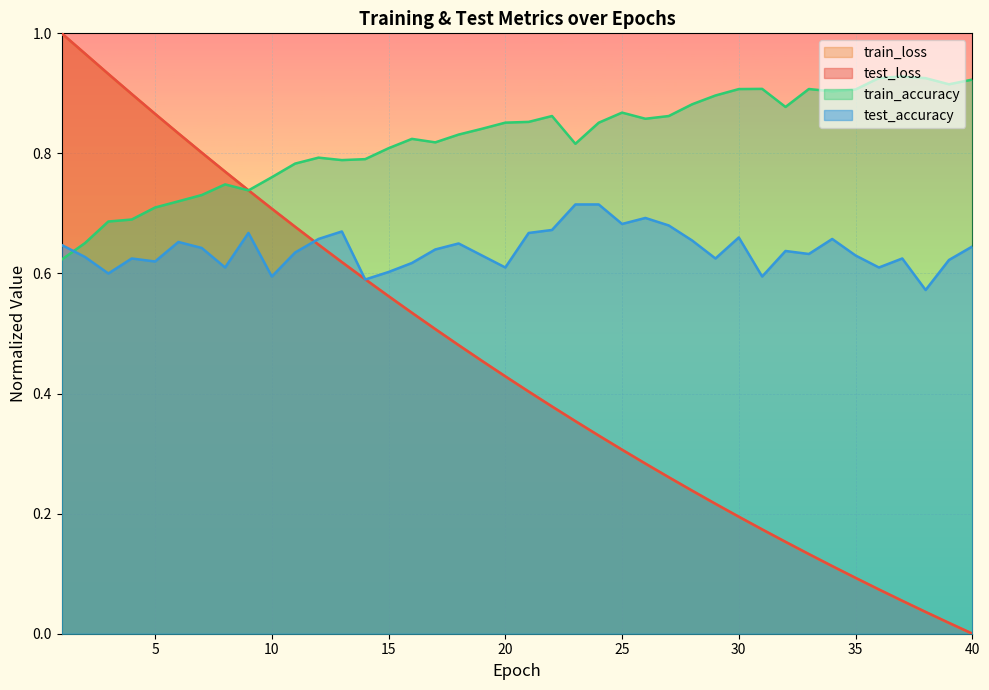

What is the total value across all series at 8?

2.9